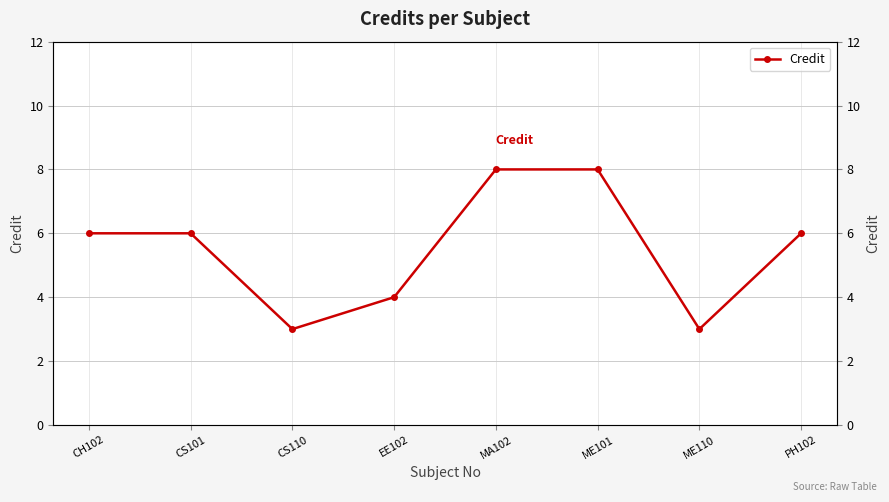

How many data points are less than 6?

3